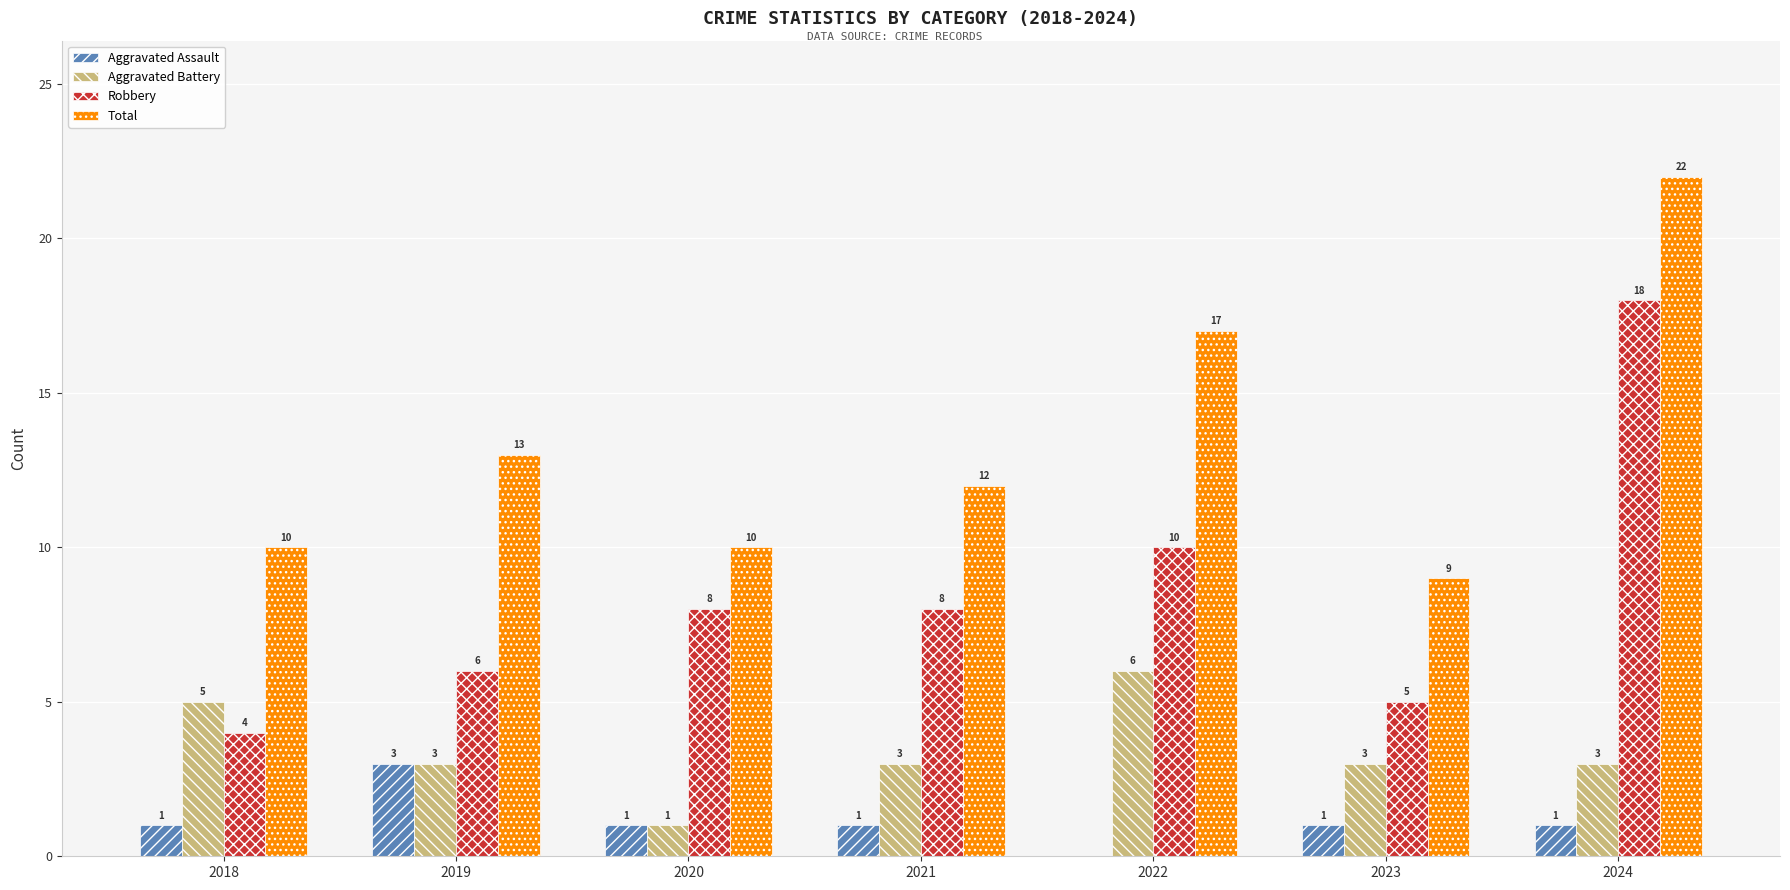

How many positive values does the Aggravated Assault series have?

6